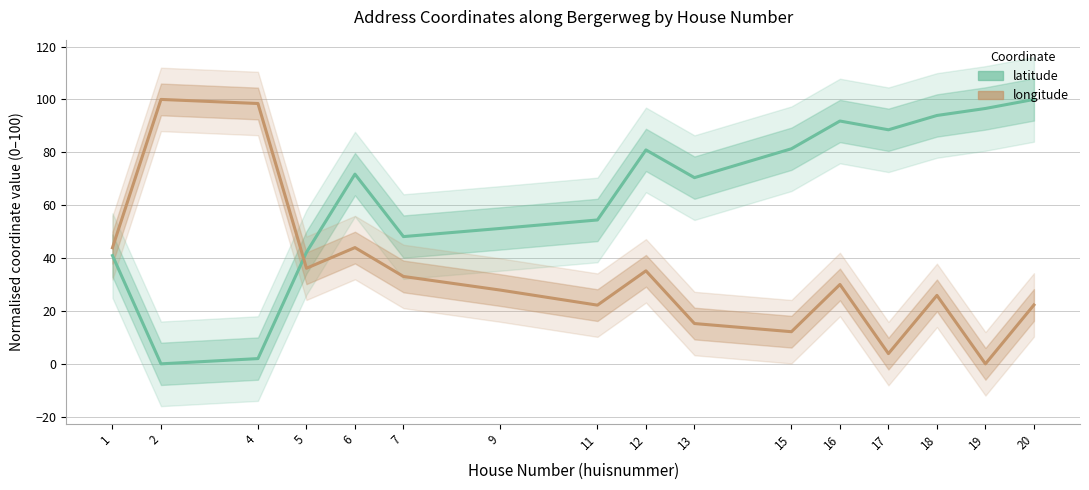

Is it true that latitude equals 2.8 at 4?

False